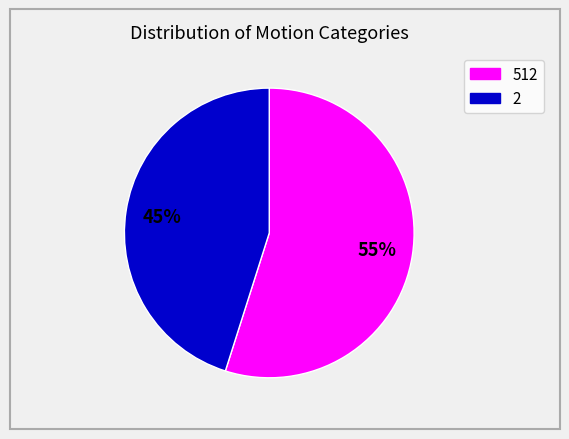

To the nearest percent, what is the difference between the largest and smallest slice percentages?

10%